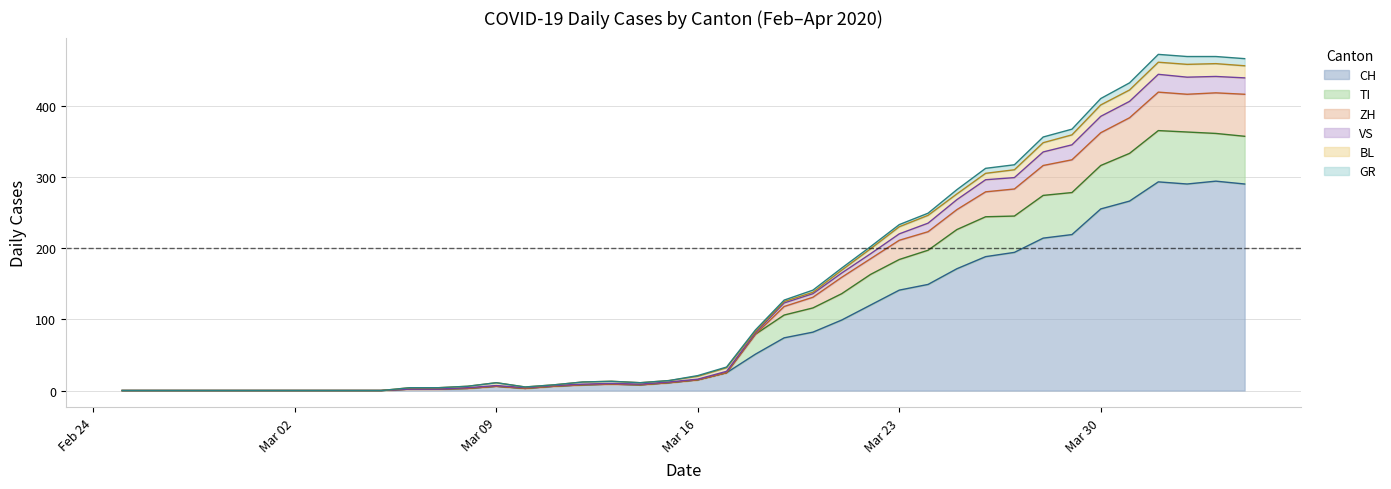

What is the value of the CH point at the 21st from the left?

15